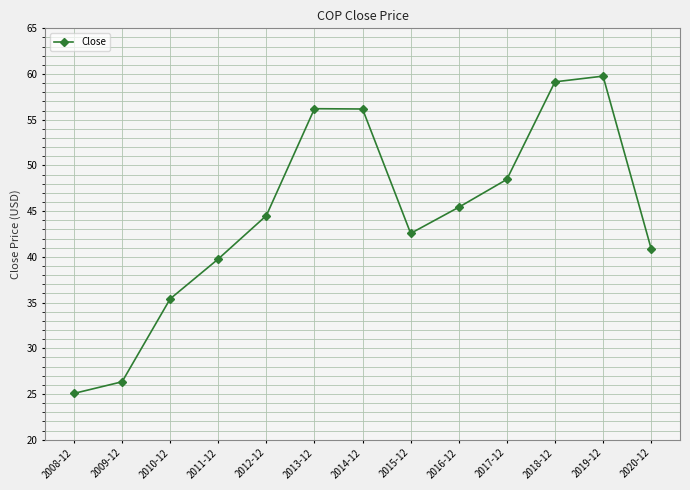

How many data points are less than 44?

6